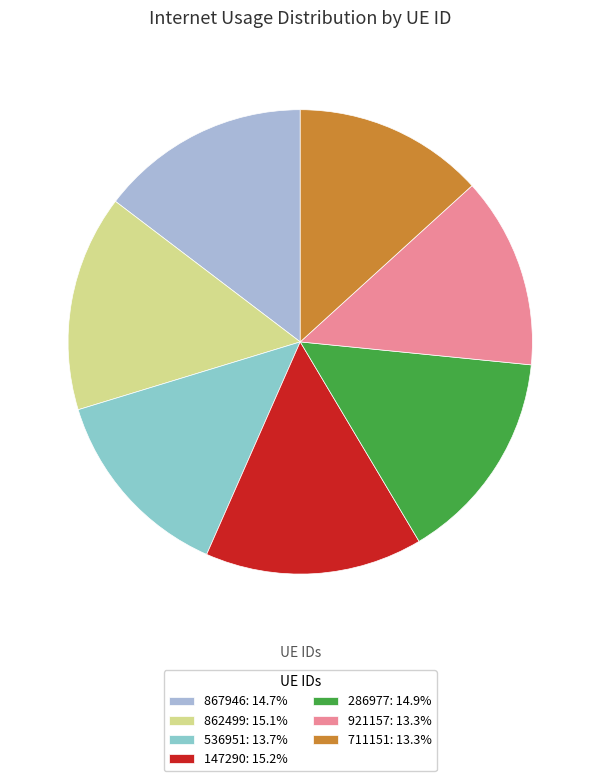

Is there any slice that represents more than half of the pie?

No